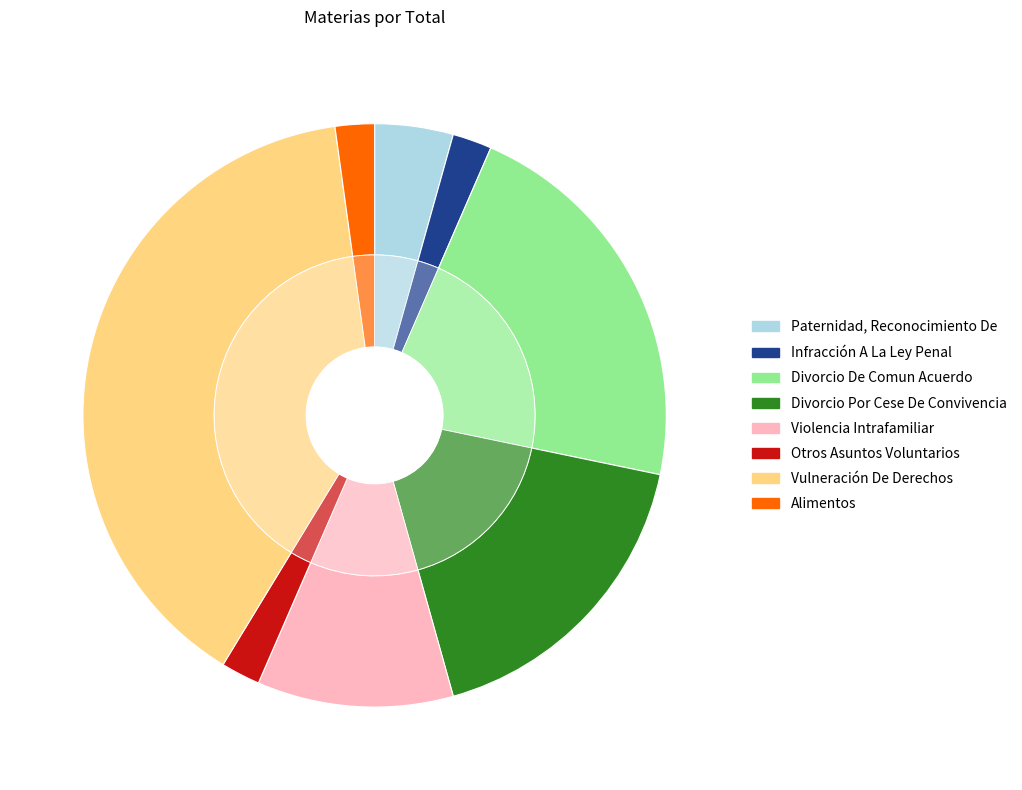

To the nearest percent, what is the difference between the Otros Asuntos Voluntarios and Divorcio De Comun Acuerdo slice percentages?

20%